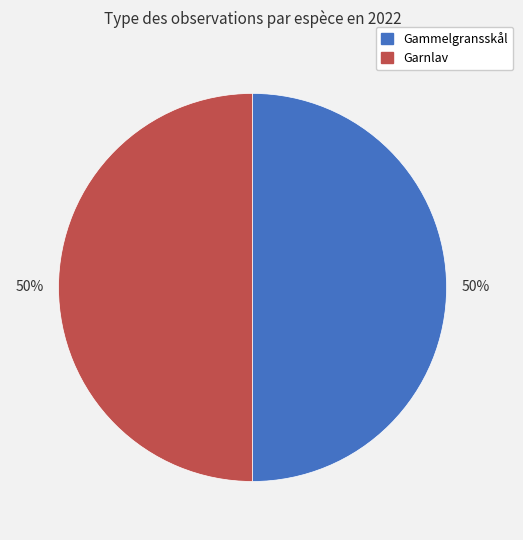

The Garnlav slice represents 50% of the pie. True or false?

True